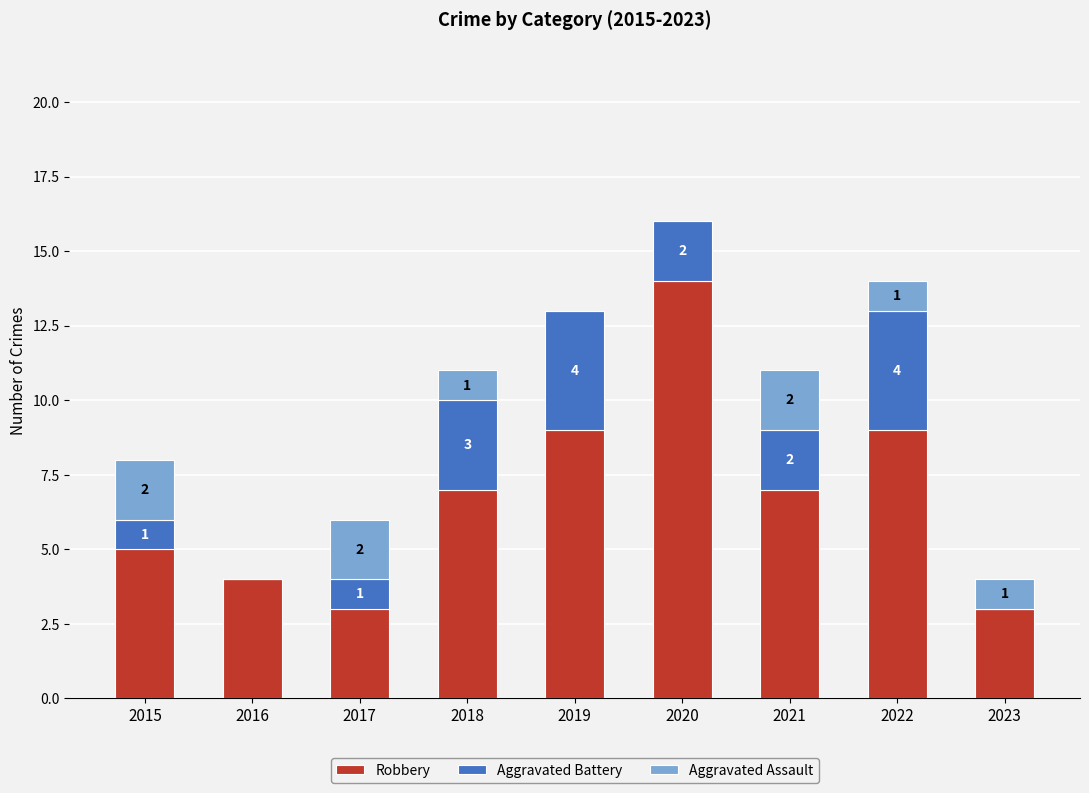

Which category has the highest value in the Robbery series?

2020